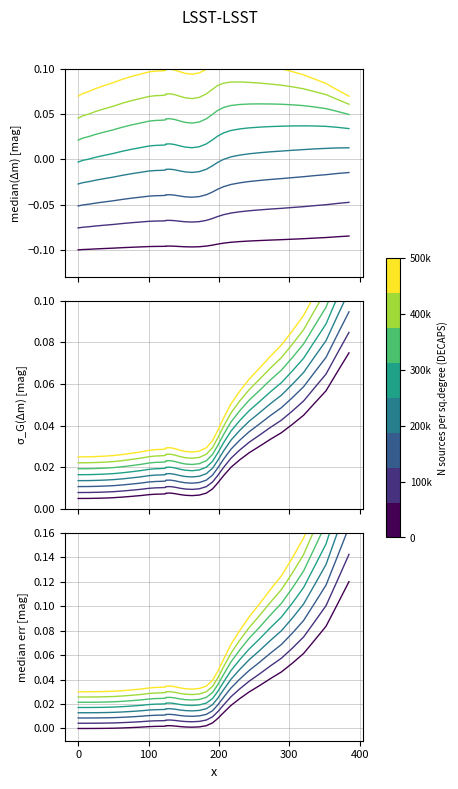

The chart shows a value of -0.1 at 217.2. True or false?

True